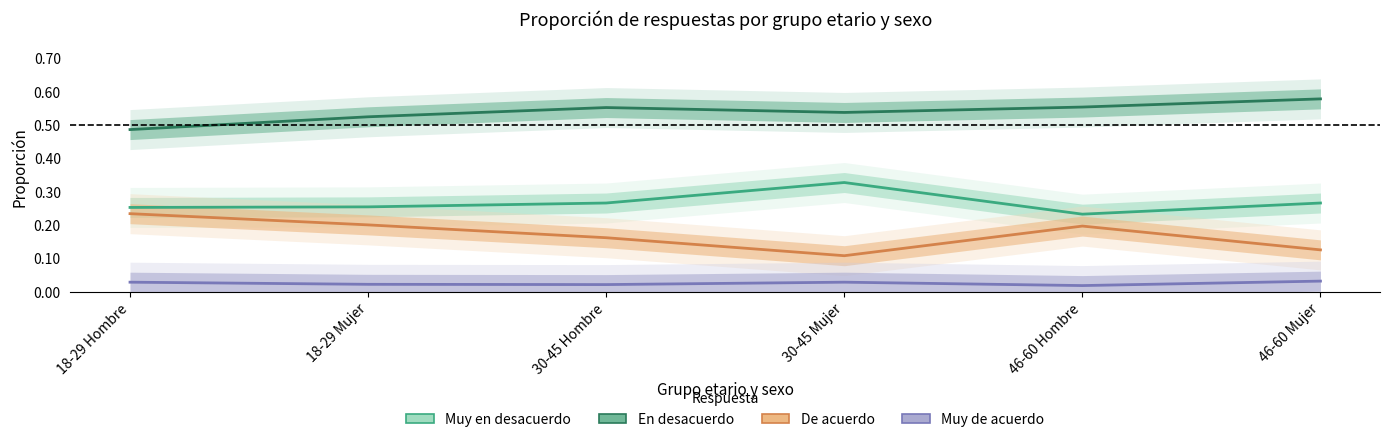

What is the difference between the highest and lowest values at 30-45 Mujer?

0.5